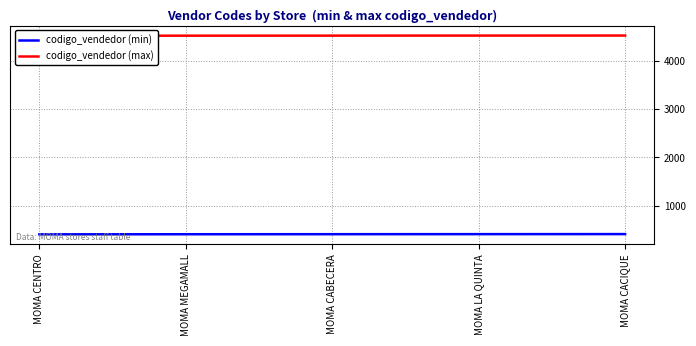

Count the codigo_vendedor (min) values in the range 403 to 405.

3